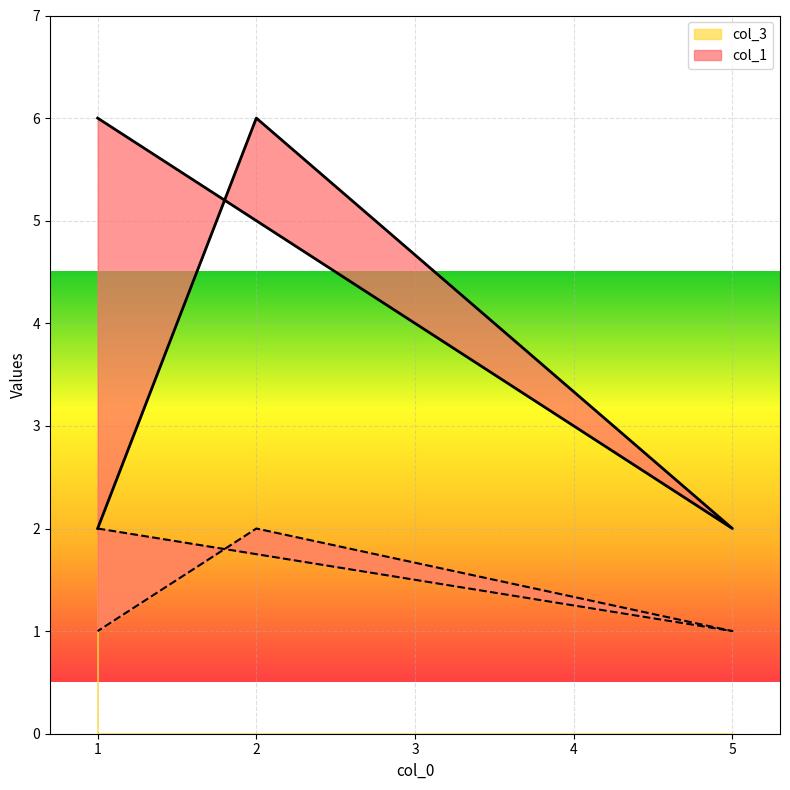

Which series has the widest spread of values?

col_1